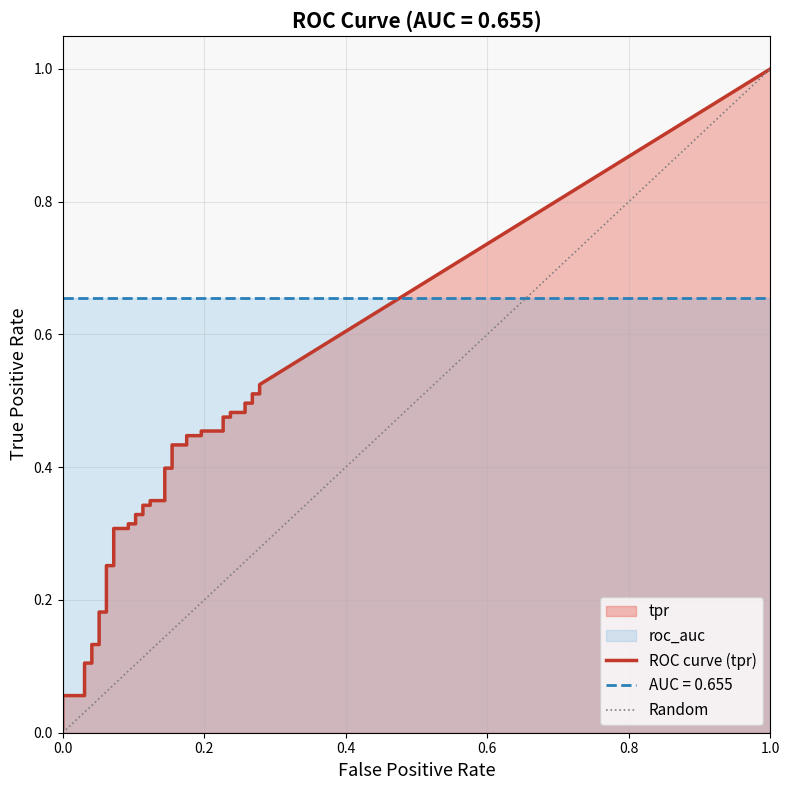

Between 3 and 39, which series saw the biggest shift?

tpr